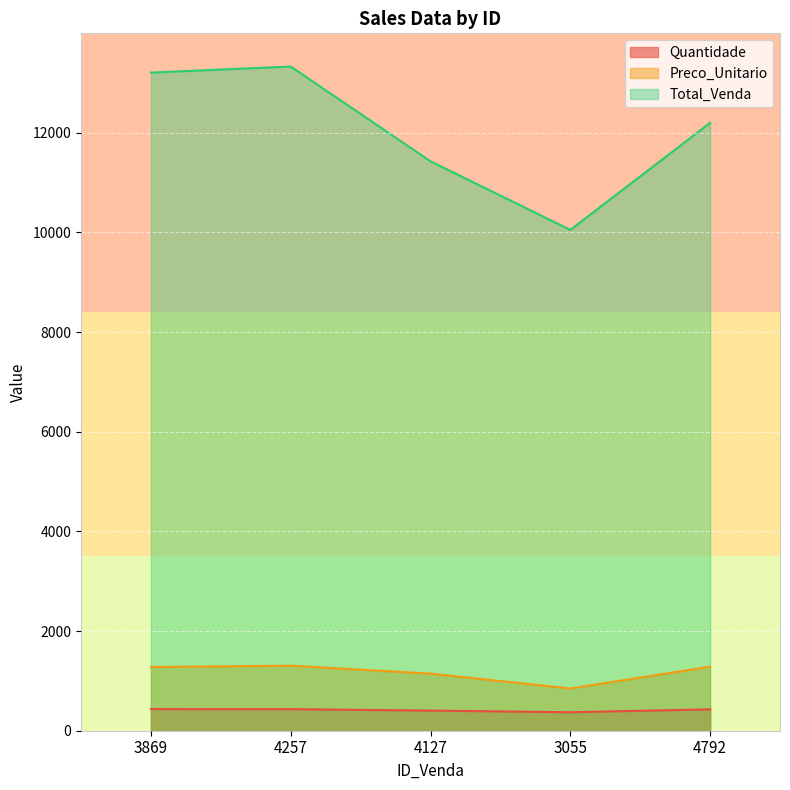

What are all the series names shown in the legend?

Quantidade, Preco_Unitario, Total_Venda